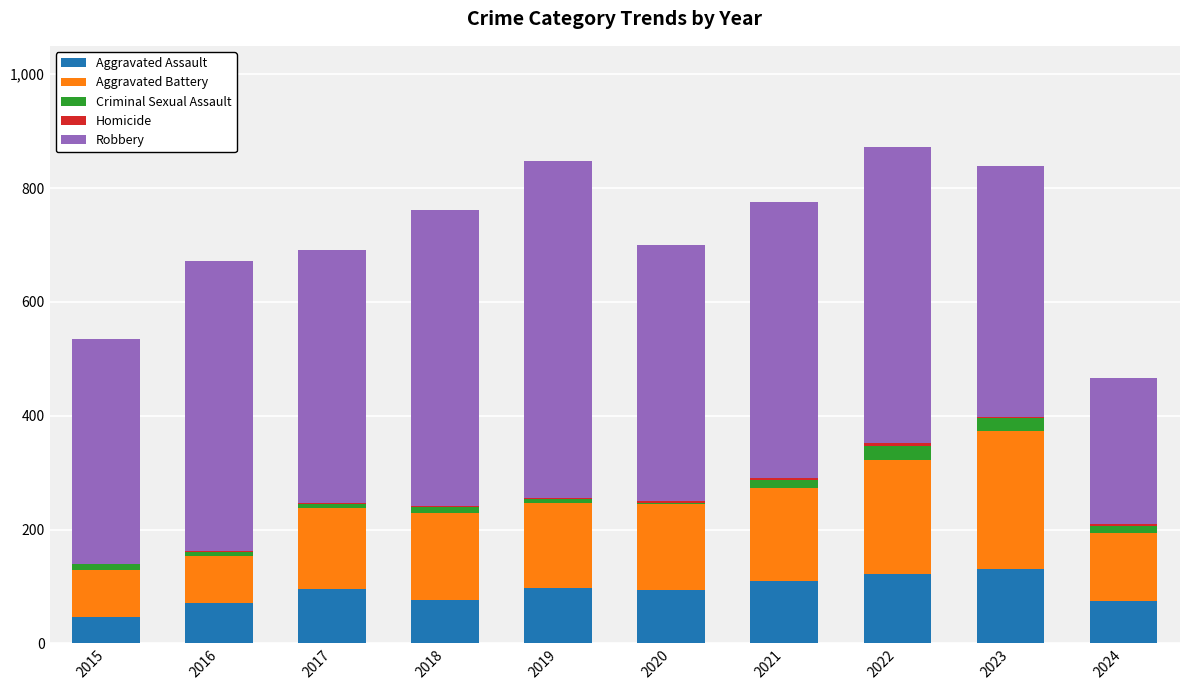

How many data points does each series have?

10